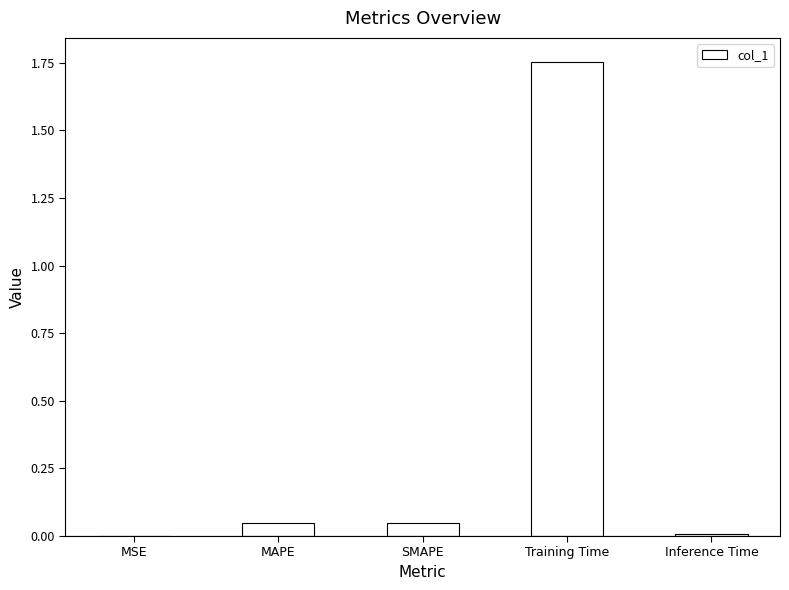

Which has a higher value, MAPE or MSE?

MAPE